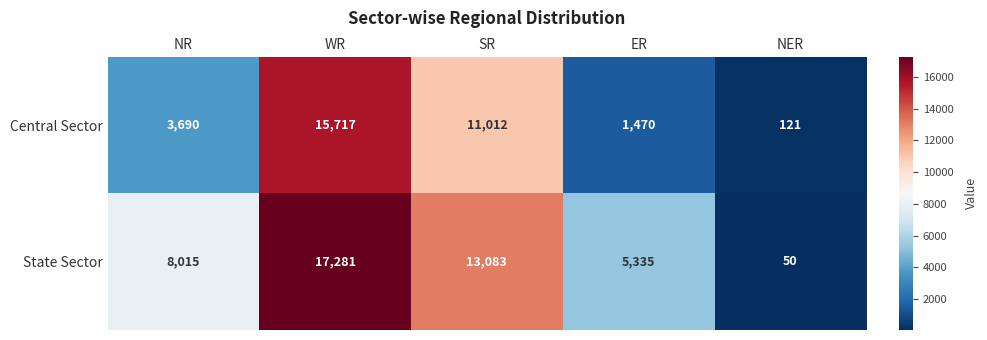

What is the sum of all Central Sector values?

32010